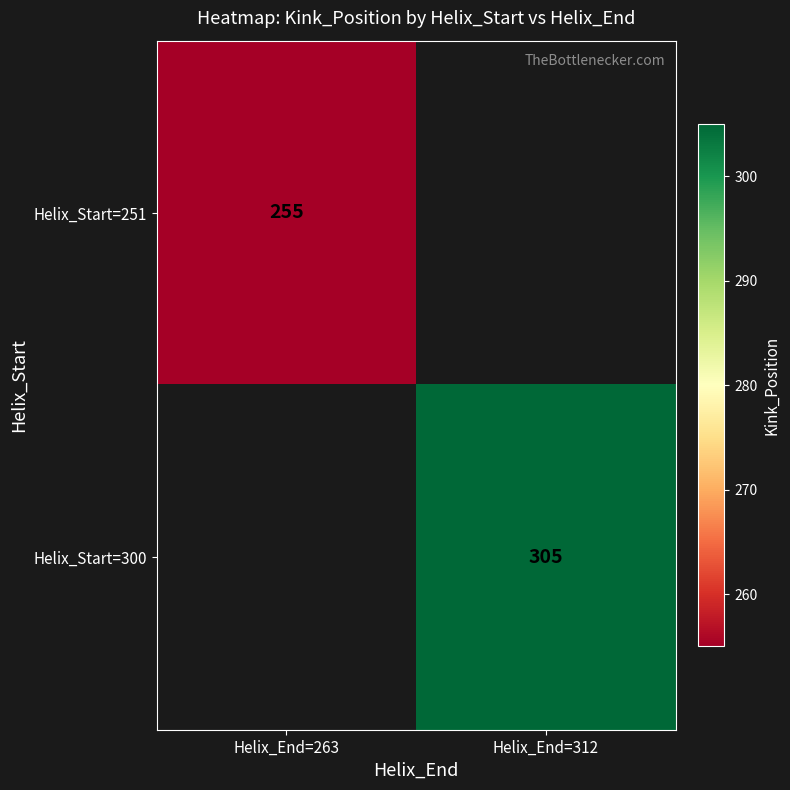

The Helix_Start=300 series shows 155.9 at Helix_End=312. True or false?

False